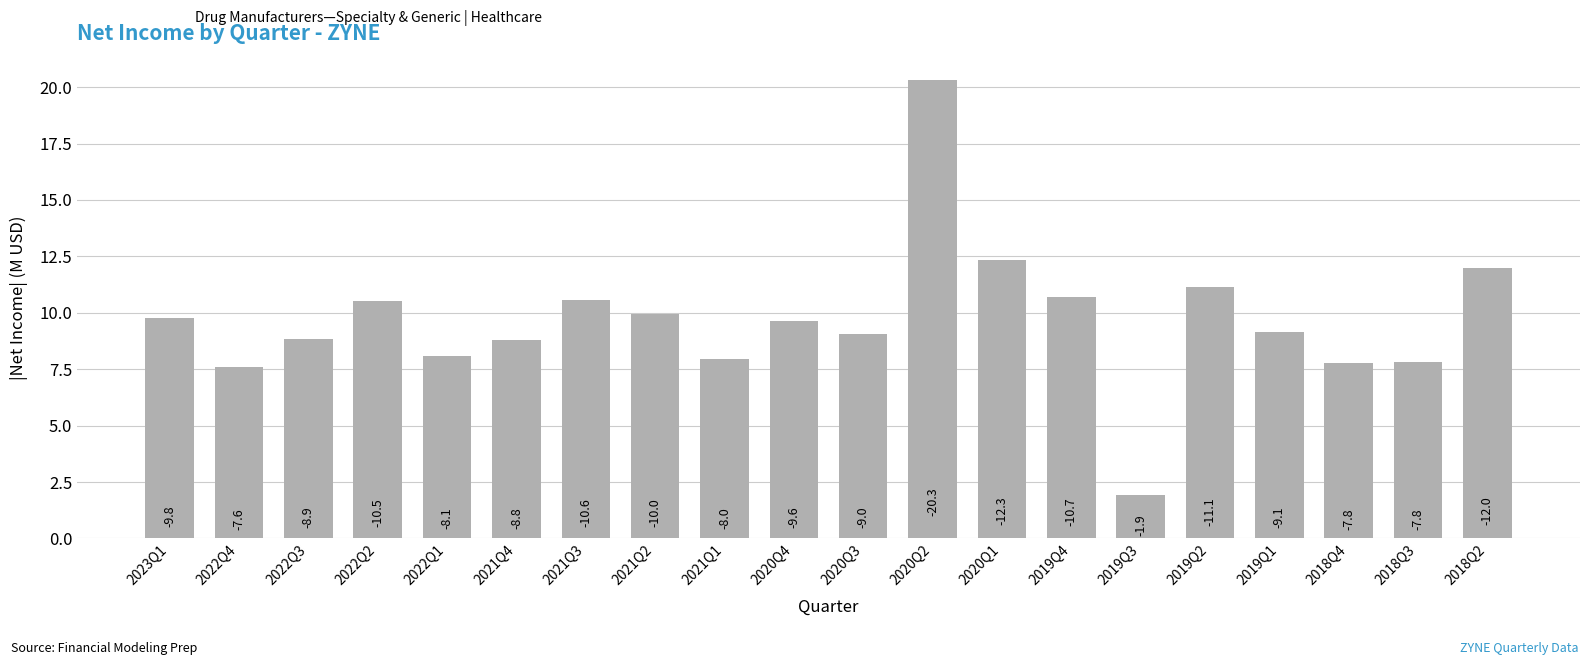

Where does the data first go above 9?

2023Q1